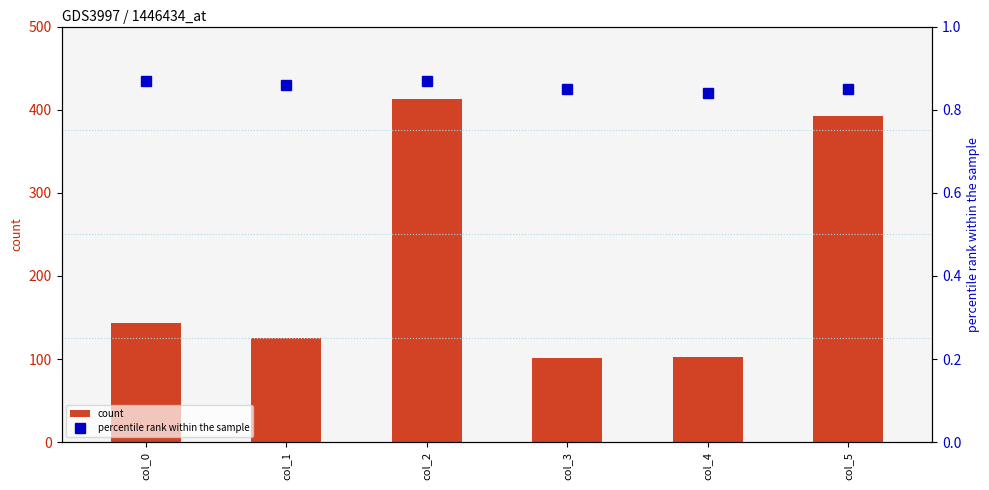

The value of count at col_0 is 87. True or false?

False